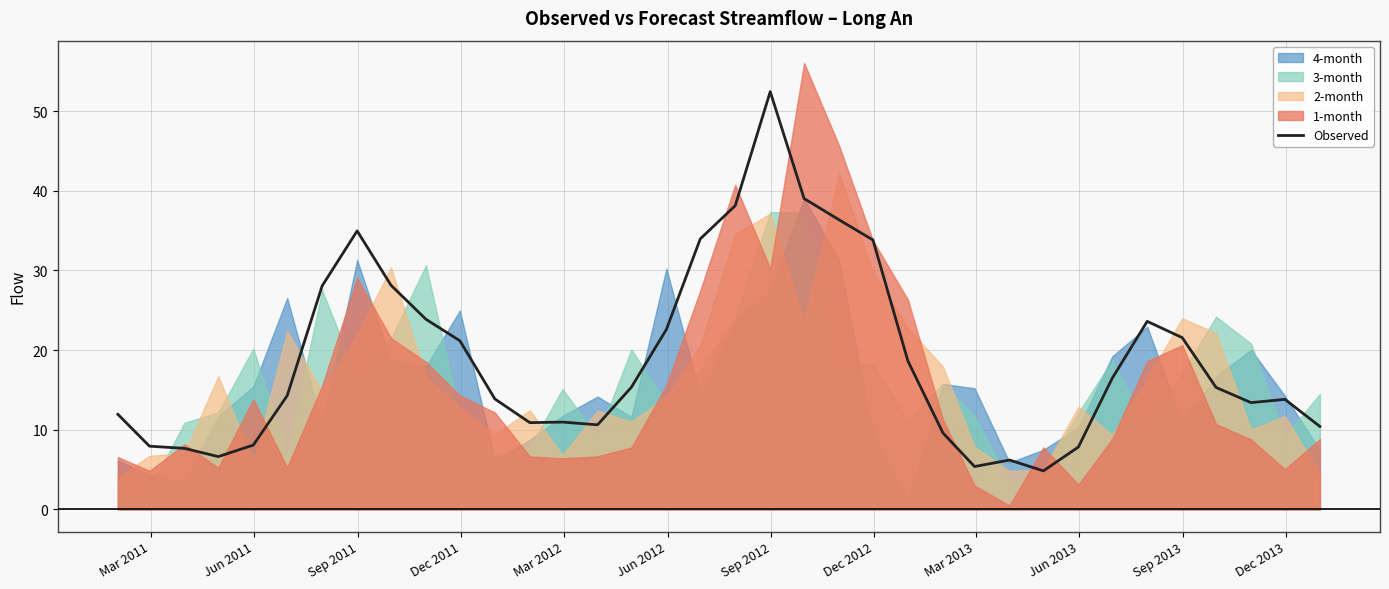

What is the highest value of the Observed series?

52.5